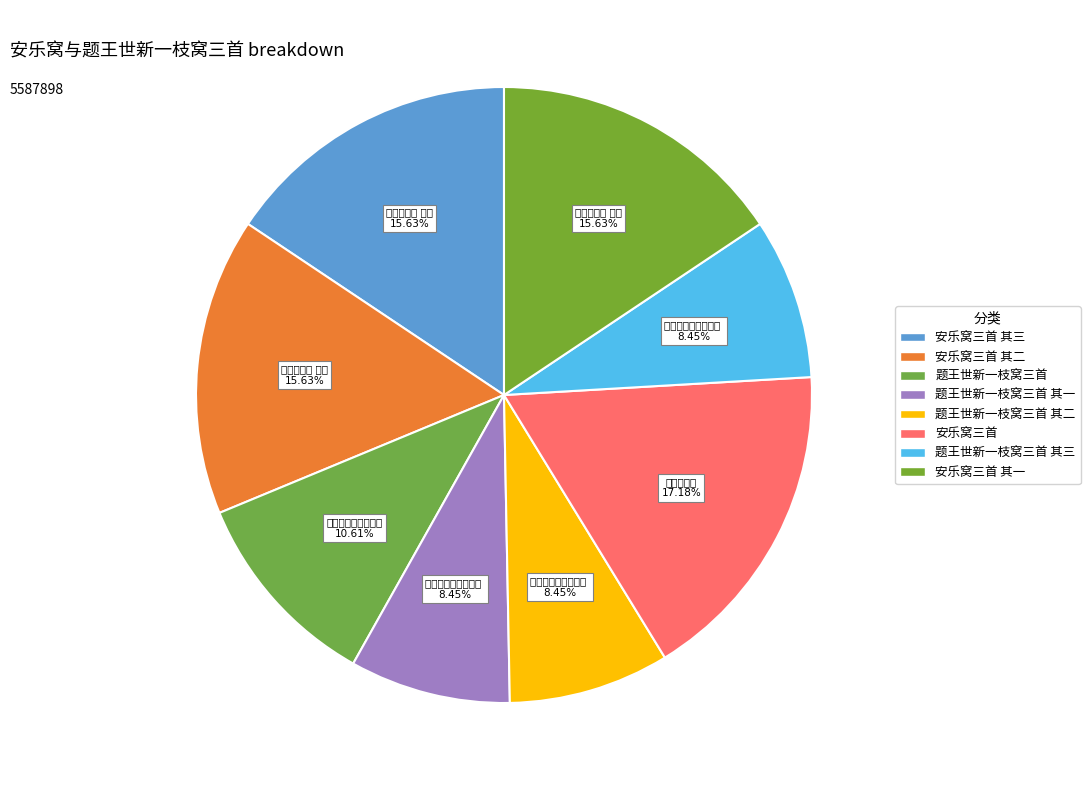

Which category has the smallest portion of the pie?

题王世新一枝窝三首 其一